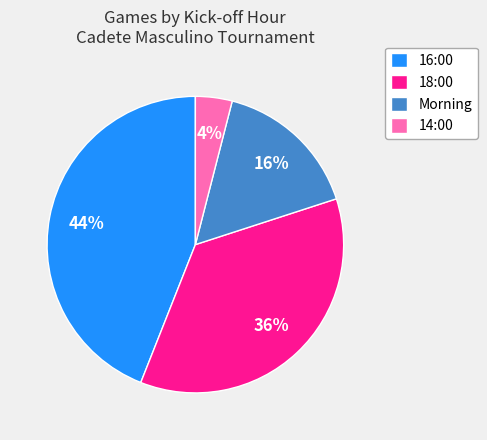

Does Morning account for over 50% of the chart?

No